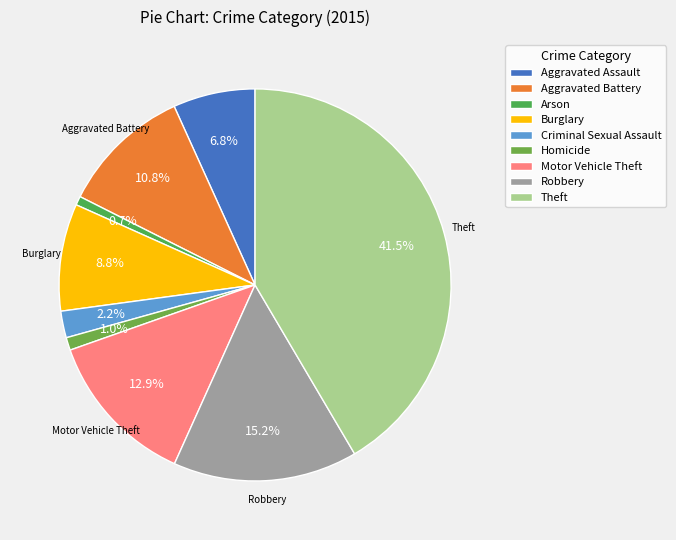

How many segments does this pie chart have?

9